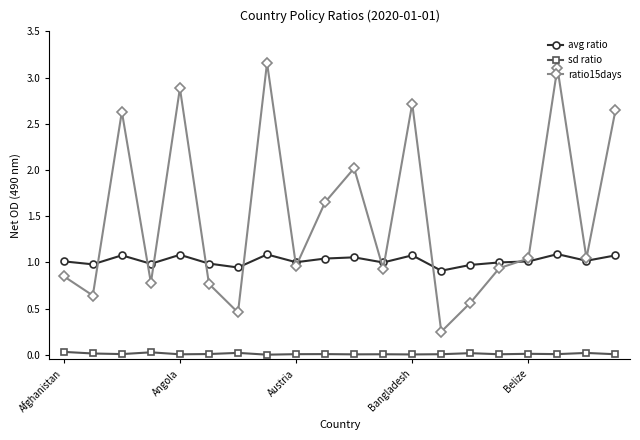

In ratio15days, how many points are higher than both neighbors (excluding endpoints)?

6